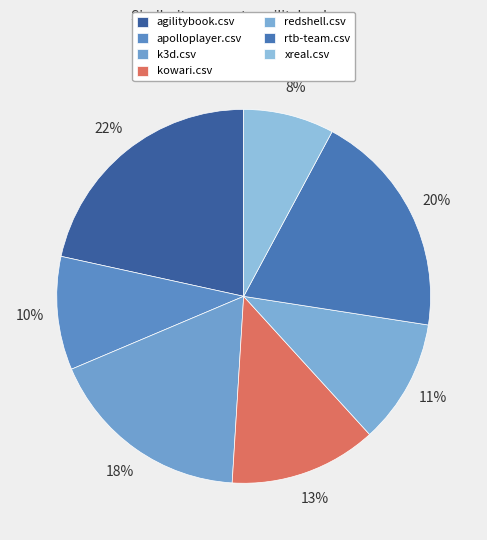

Is it true that rtb-team.csv is 20% of the pie?

True